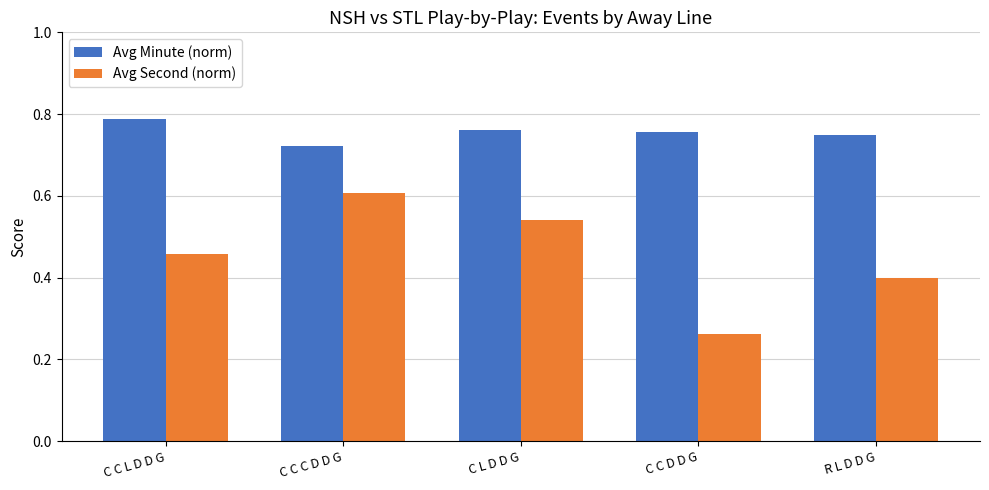

At which category does the chart reach its peak across all series?

C C L D D G